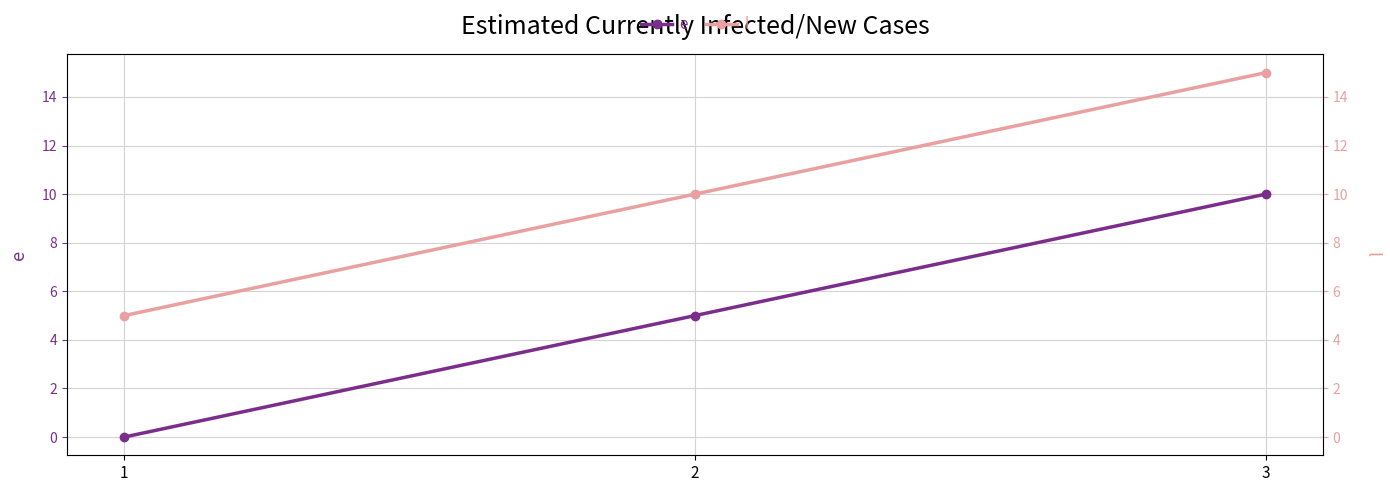

Does the chart display data point markers on the line(s)?

Yes